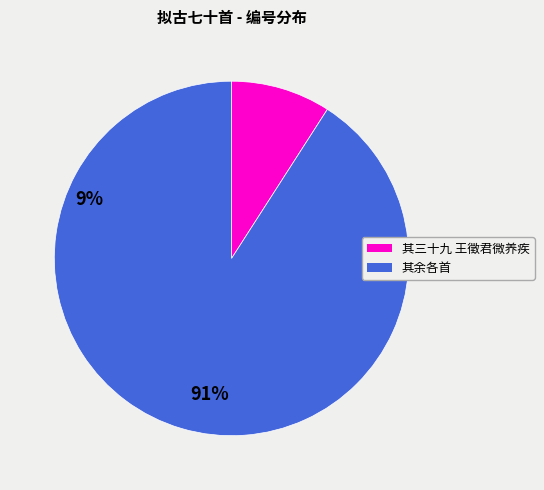

Is there a majority slice in this chart?

Yes